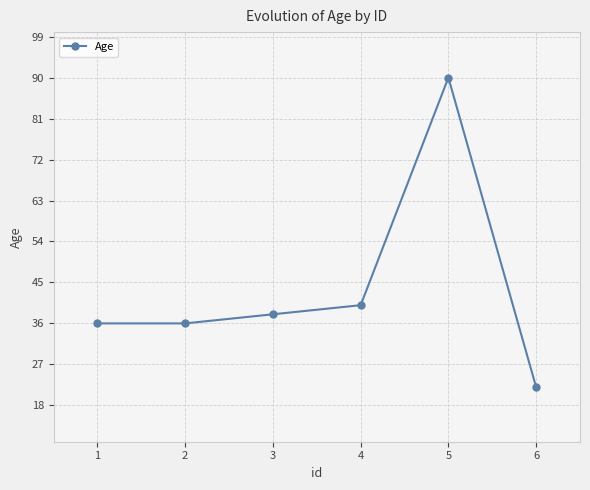

How many lines are shown in the chart?

1